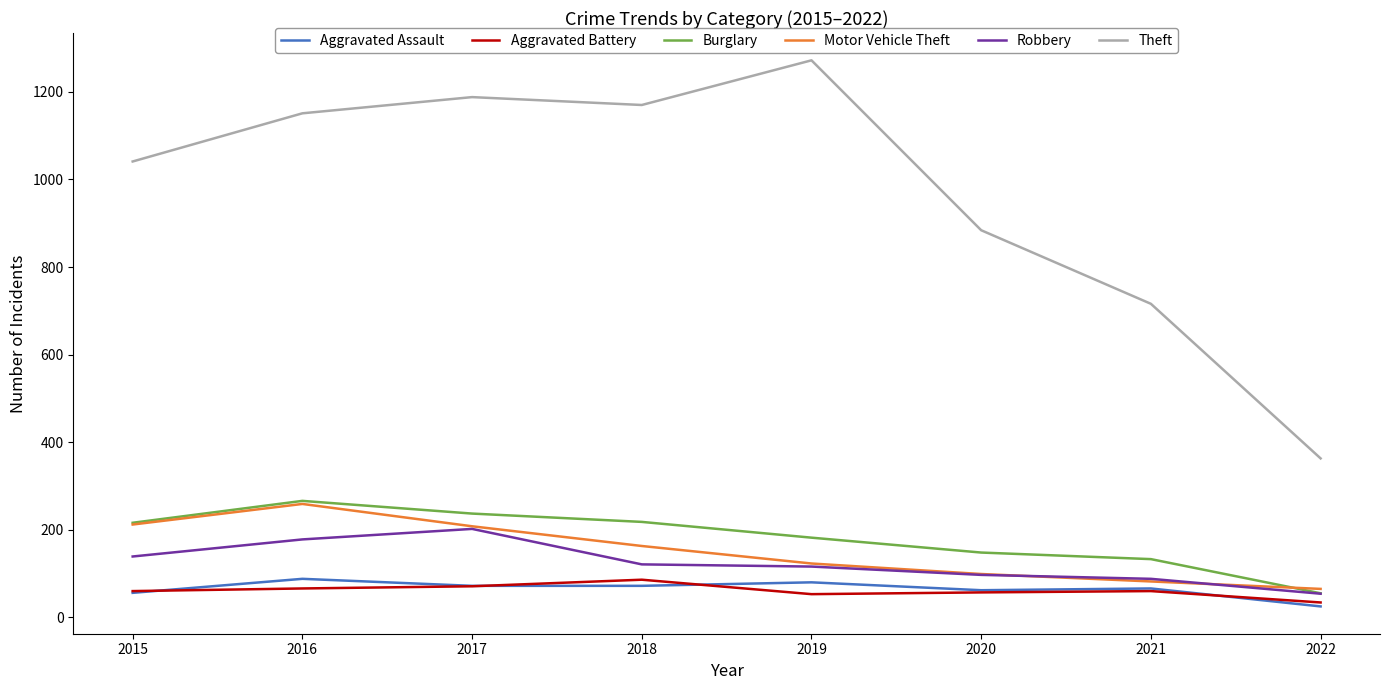

Read the Theft value at 2020.

884